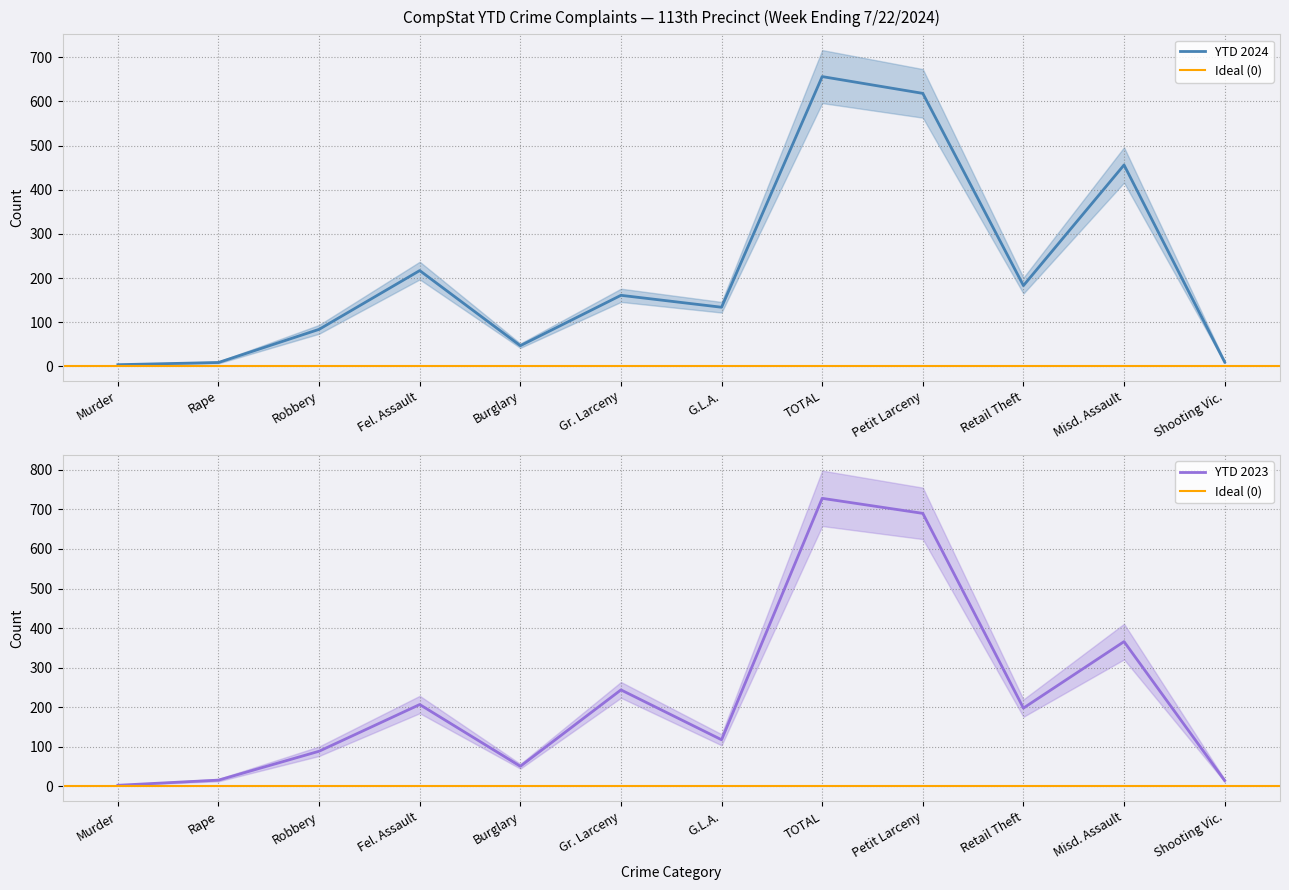

What is the difference between the maximum and minimum values in the YTD 2024 series?

652